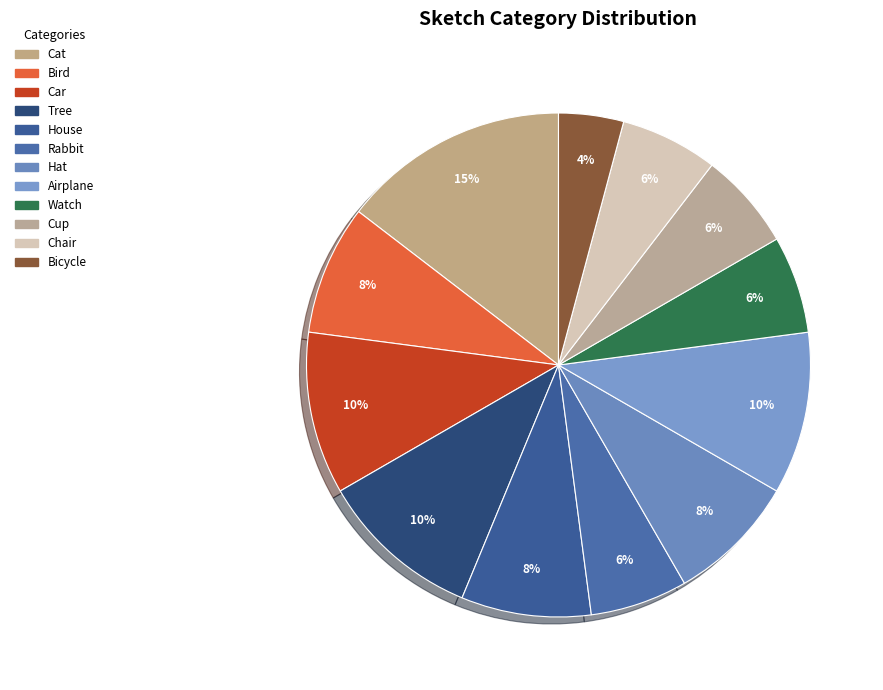

Is there a majority slice in this chart?

No